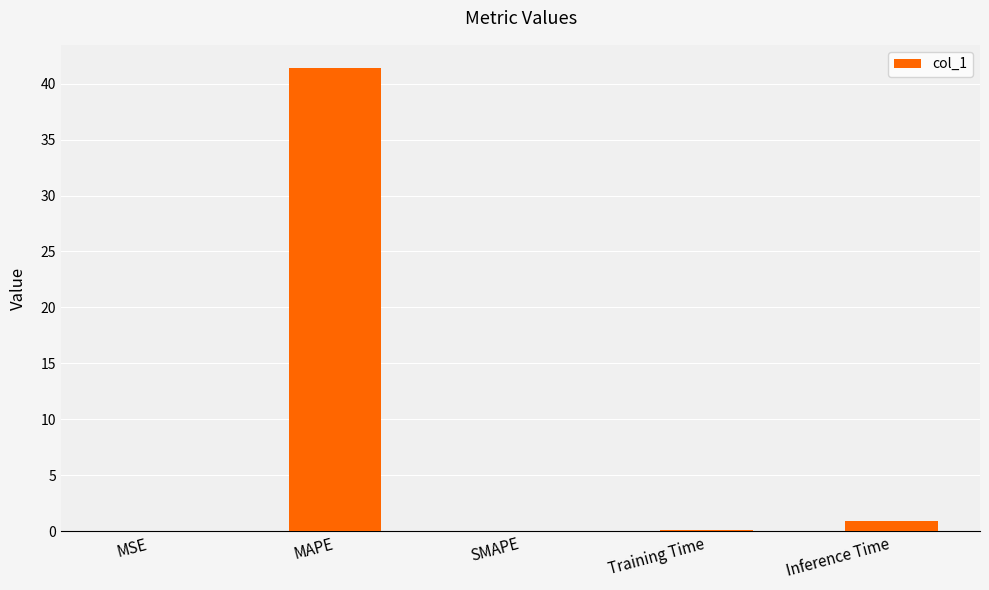

True or false: the data shows 63.2 at MAPE.

False